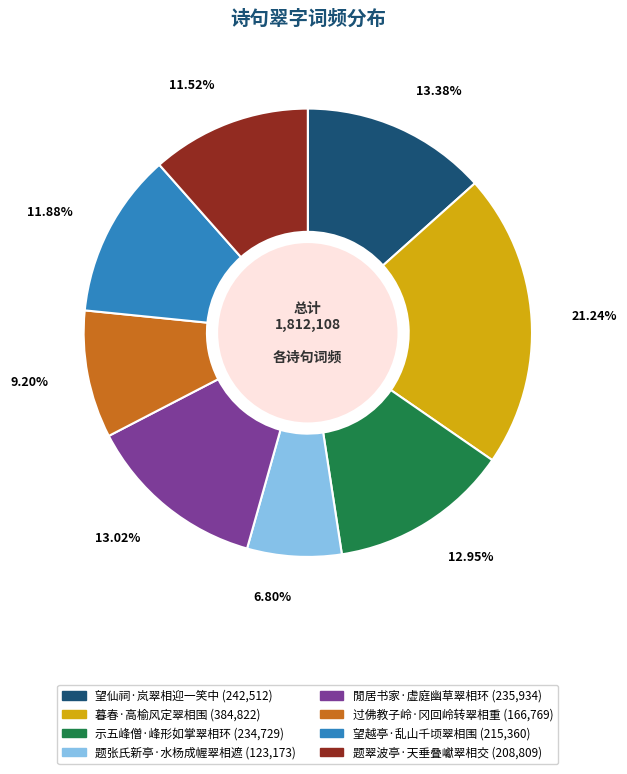

To the nearest percent, what is the difference between the 题翠波亭·天垂叠巘翠相交 and 题张氏新亭·水杨成幄翠相遮 slice percentages?

5%